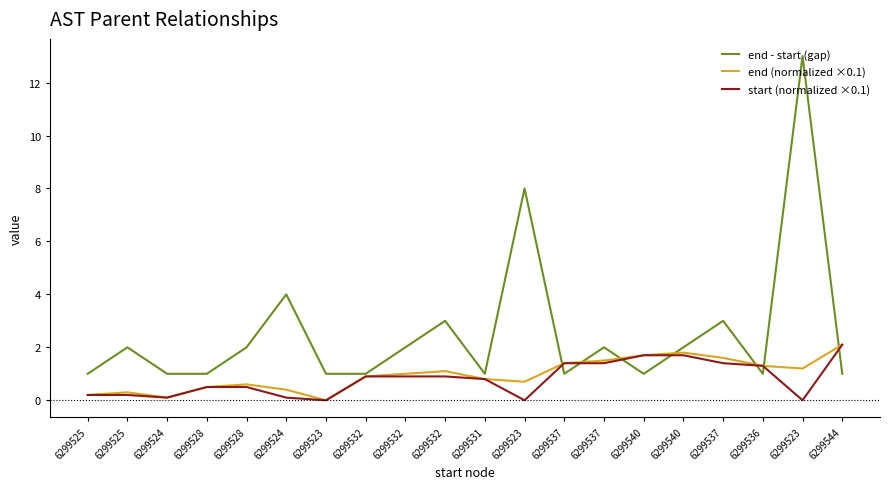

Where is start (normalized ×0.1) nearest to the value 1?

6299532